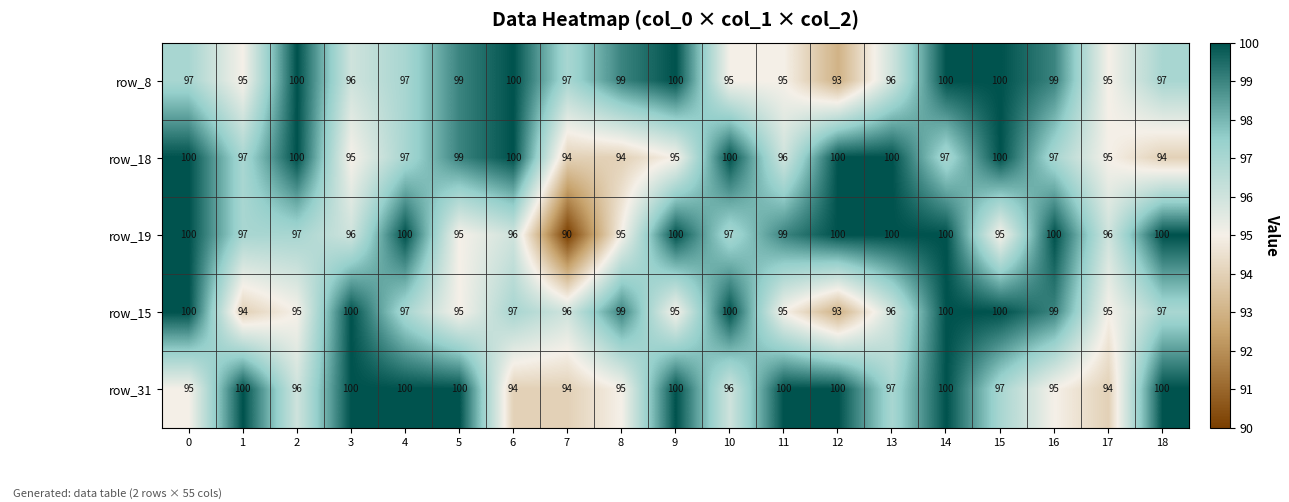

What is the average value of the row_15 series?

97